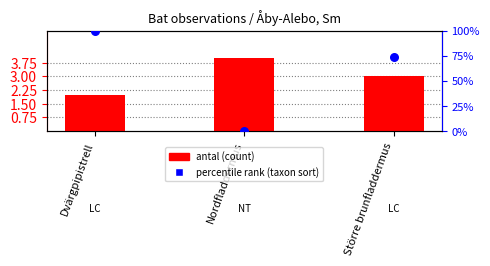

What is the total value across all series at Nordfladdermus?

4.0